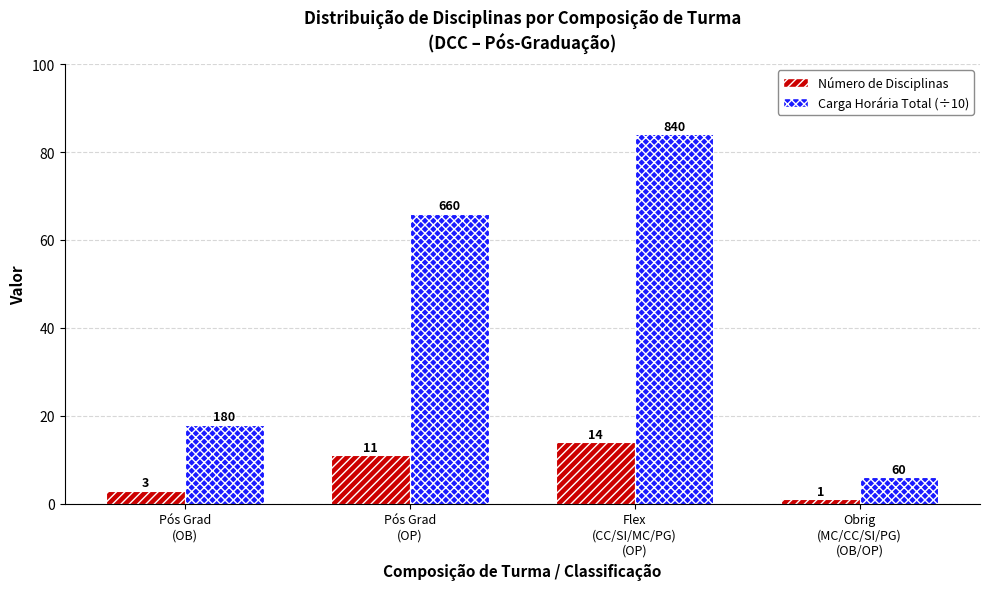

What is the maximum value shown in the chart?

84